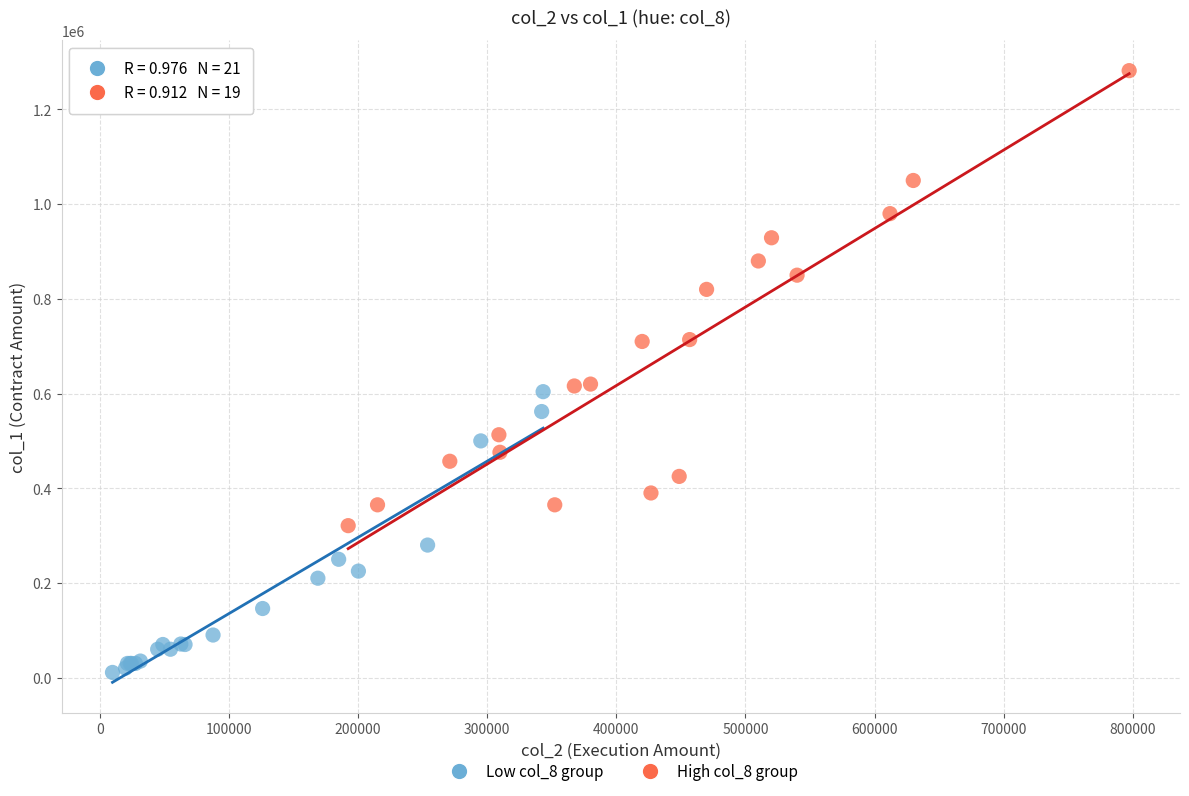

Which series contains the highest Y value?

High col_8 group